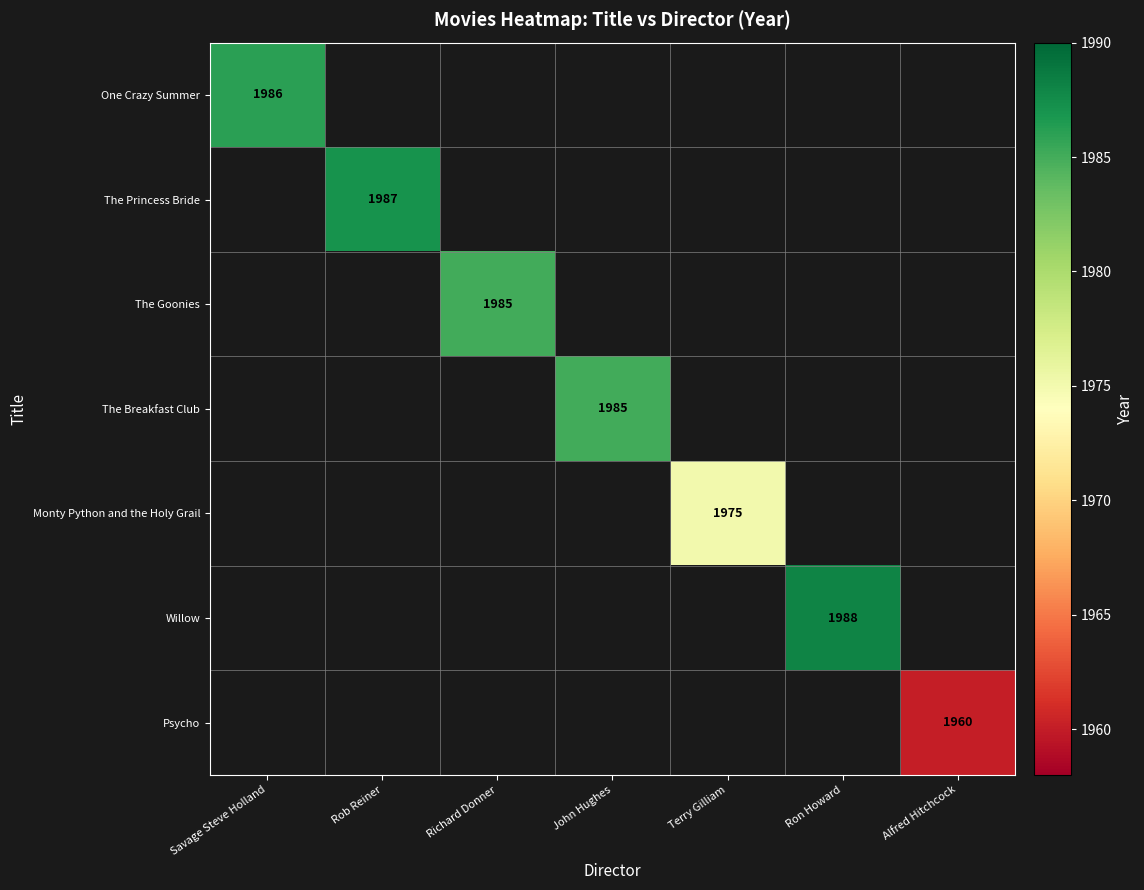

Count the number of data series in this chart.

7